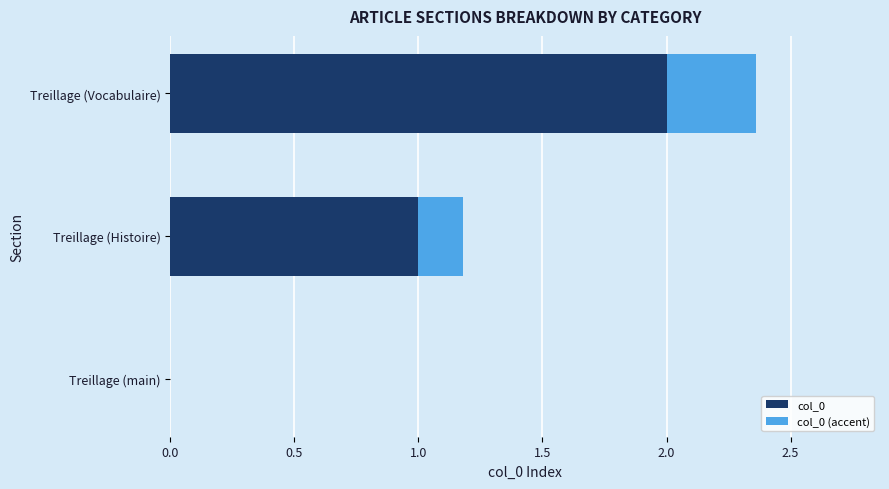

At which label is col_0 closest to 1?

Treillage (Histoire)